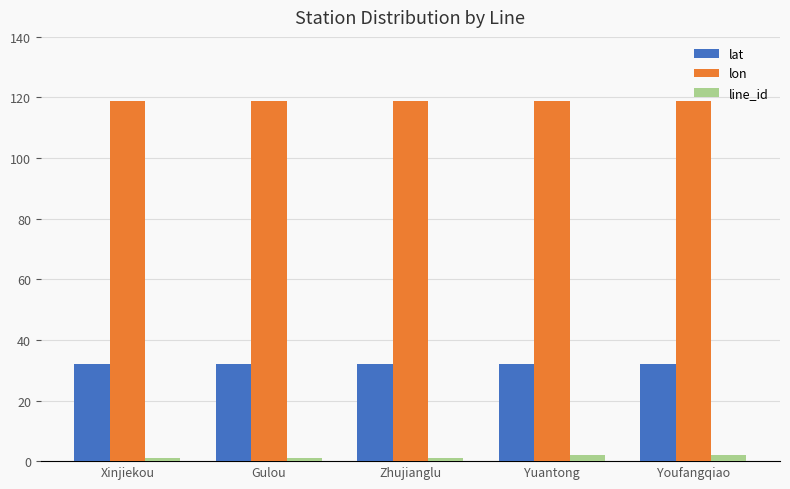

What is the minimum value for lat?

32.0